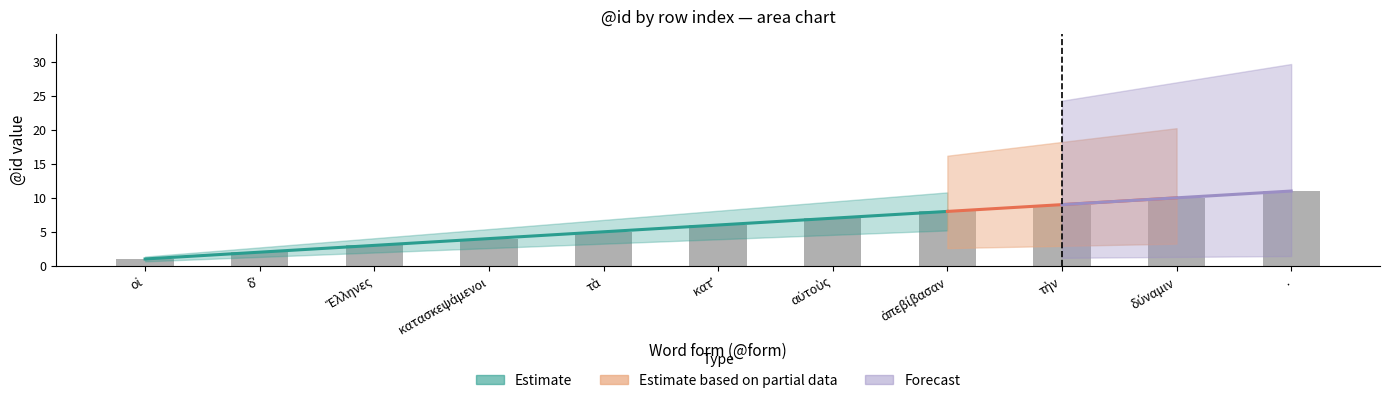

Is it true that id_upper equals 4 at 2?

False